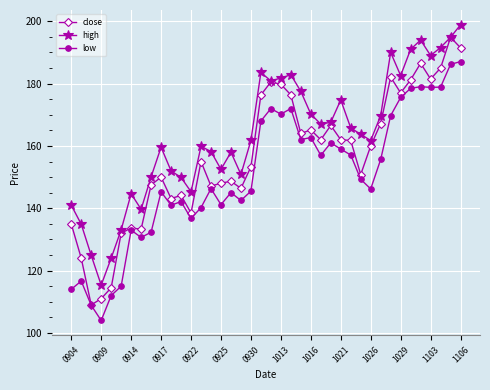

True or false: low and high cross at least once.

False